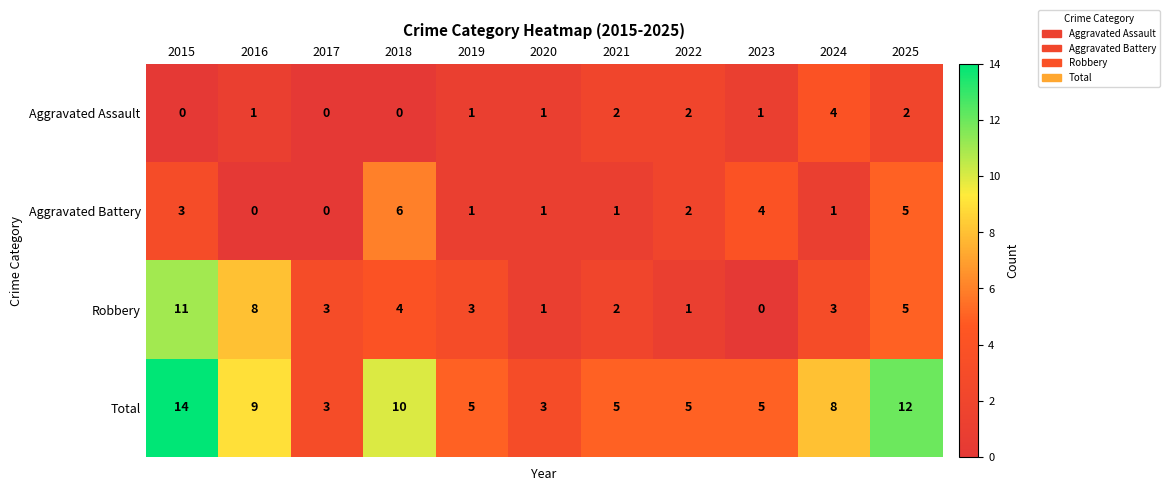

The Robbery series shows 0 at 2023. True or false?

True